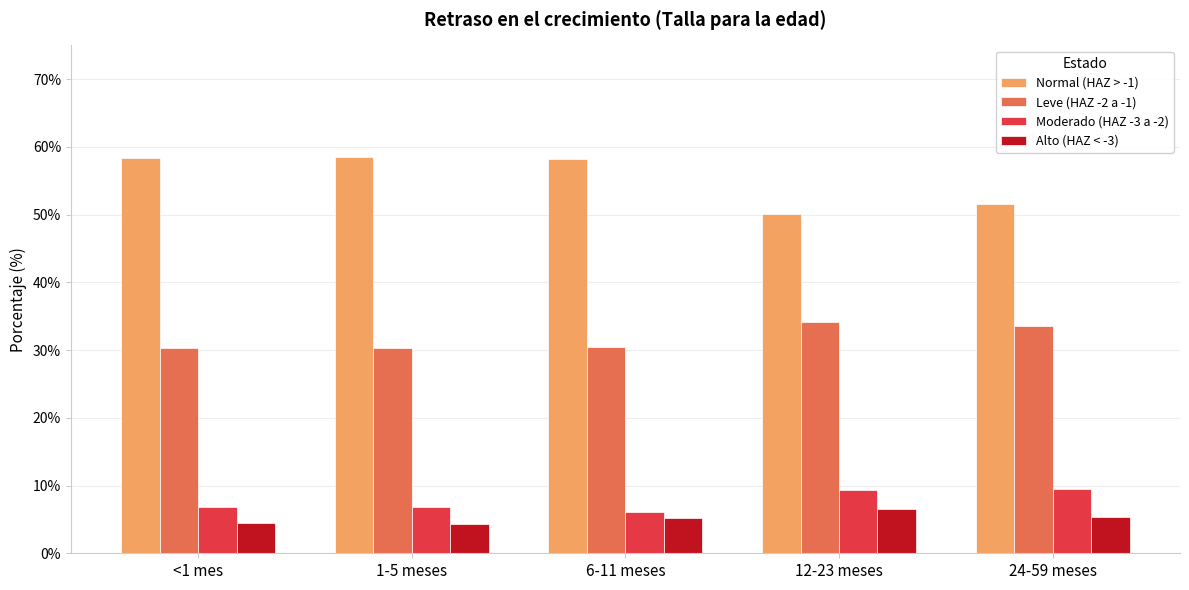

What is the spread (max minus min) of values at <1 mes?

54.0